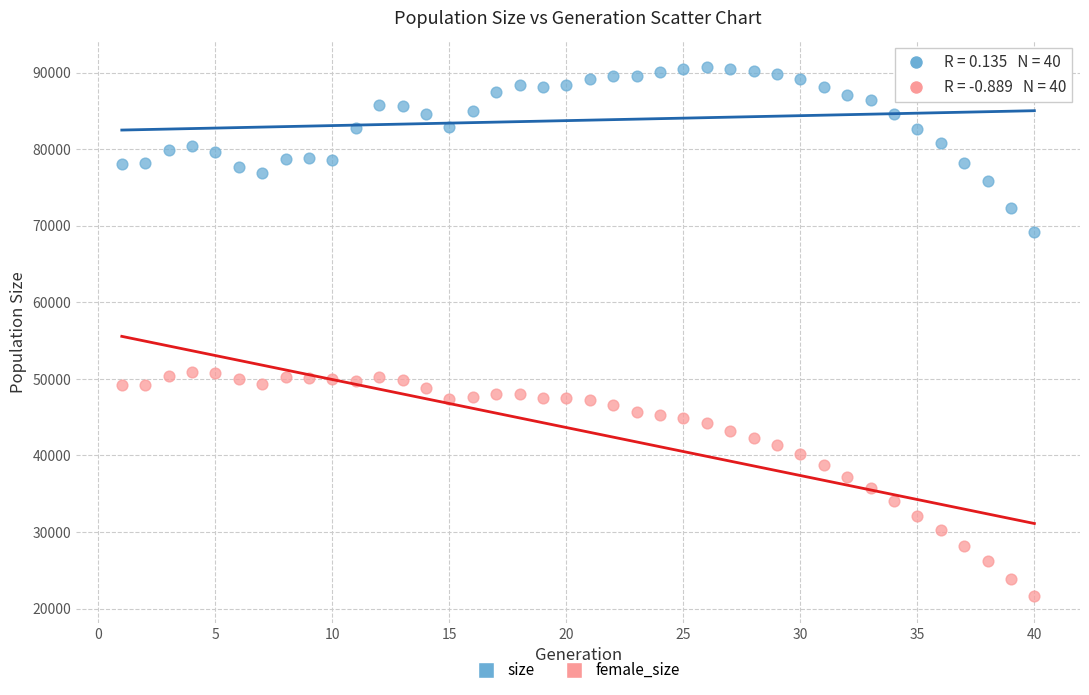

Which series contains the lowest Y value?

female_size